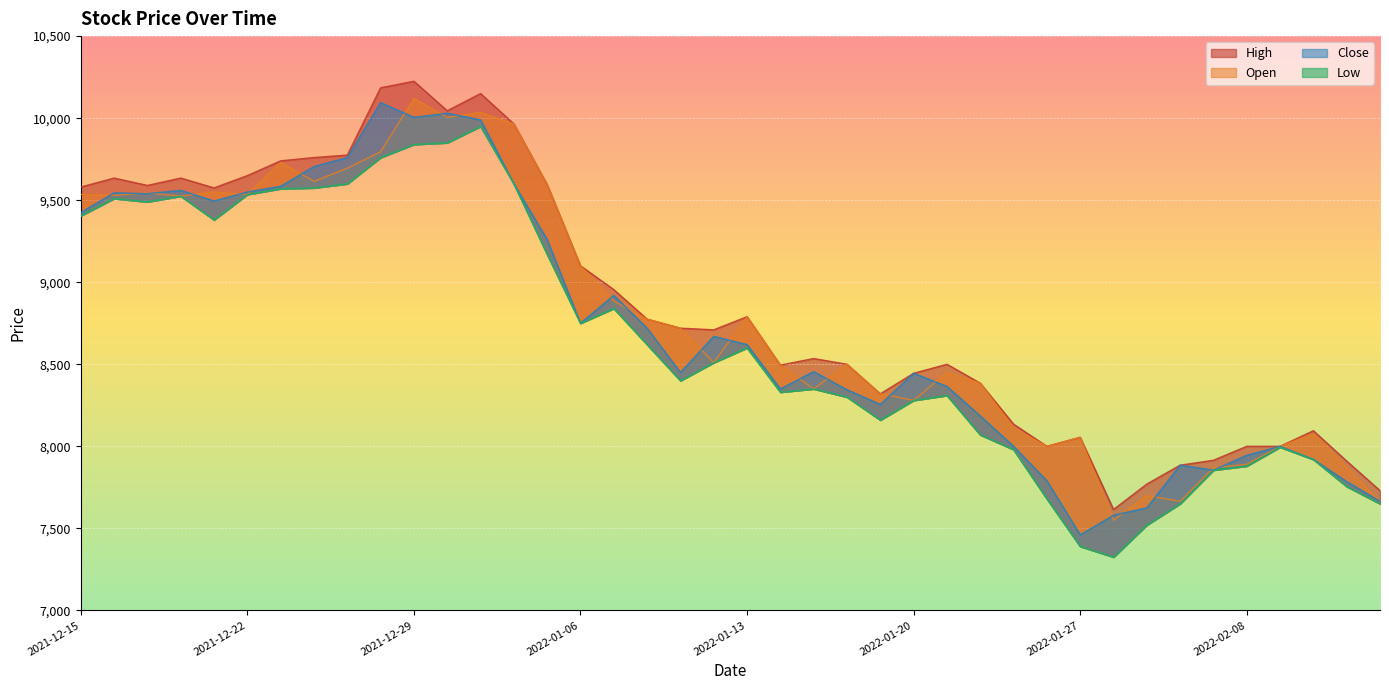

Between 2021-12-16 and 2022-02-14, which series saw the biggest shift?

High